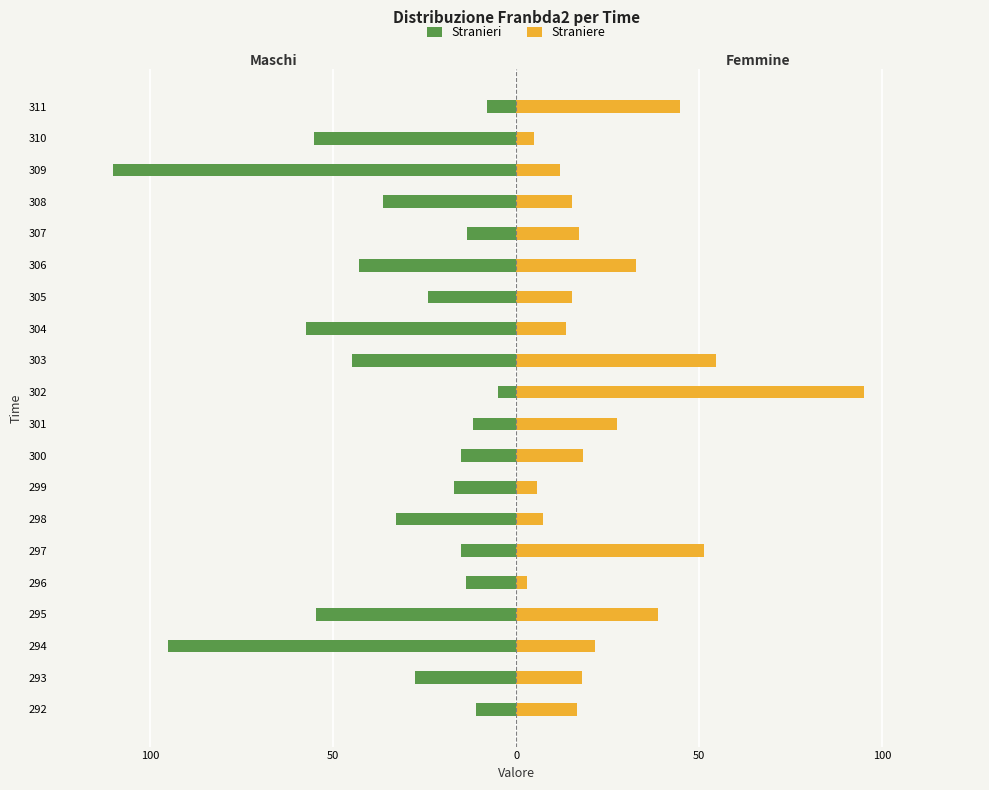

What is the average value of the Stranieri series?

-34.6